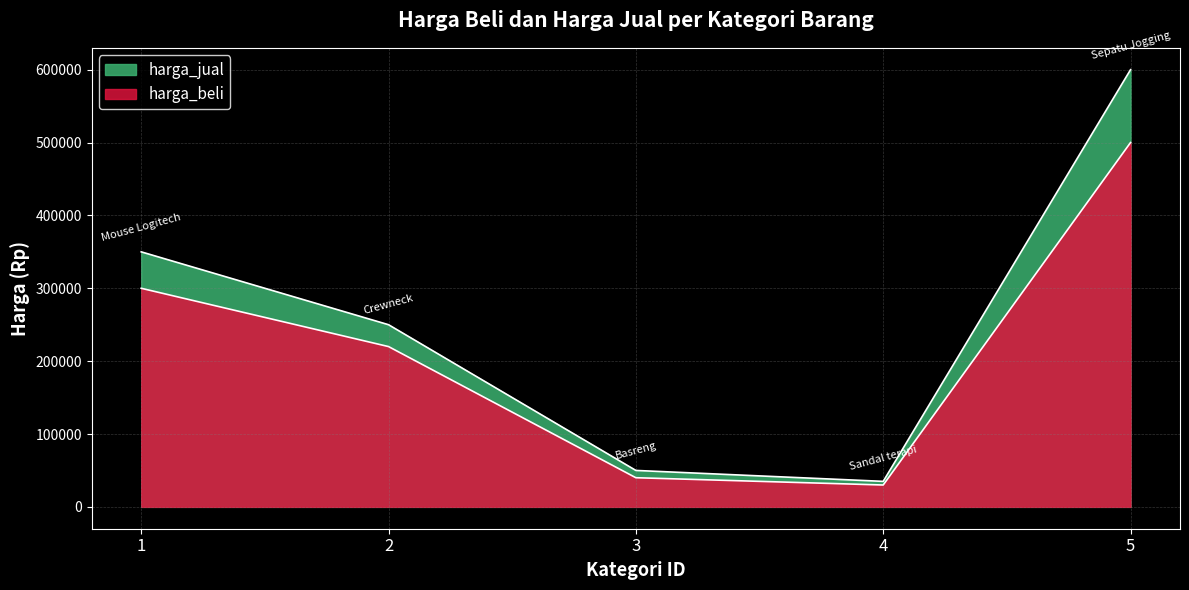

Rank the categories by harga_jual value from lowest to highest.

4, 3, 2, 1, 5